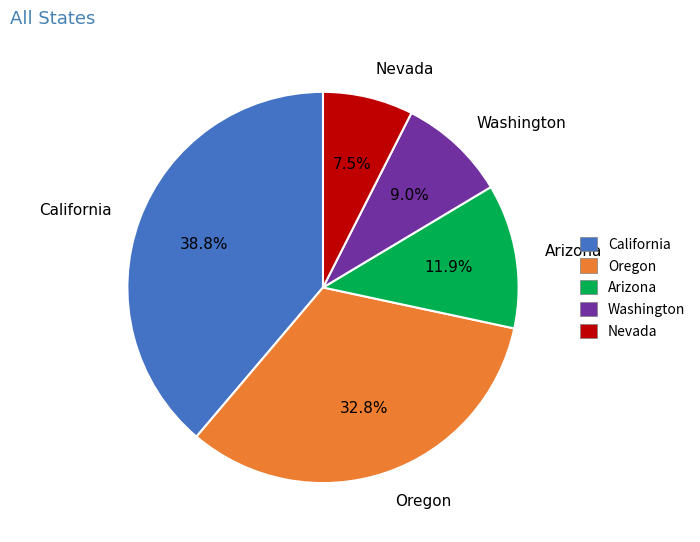

What percentage do Oregon and Washington together represent?

41.8%